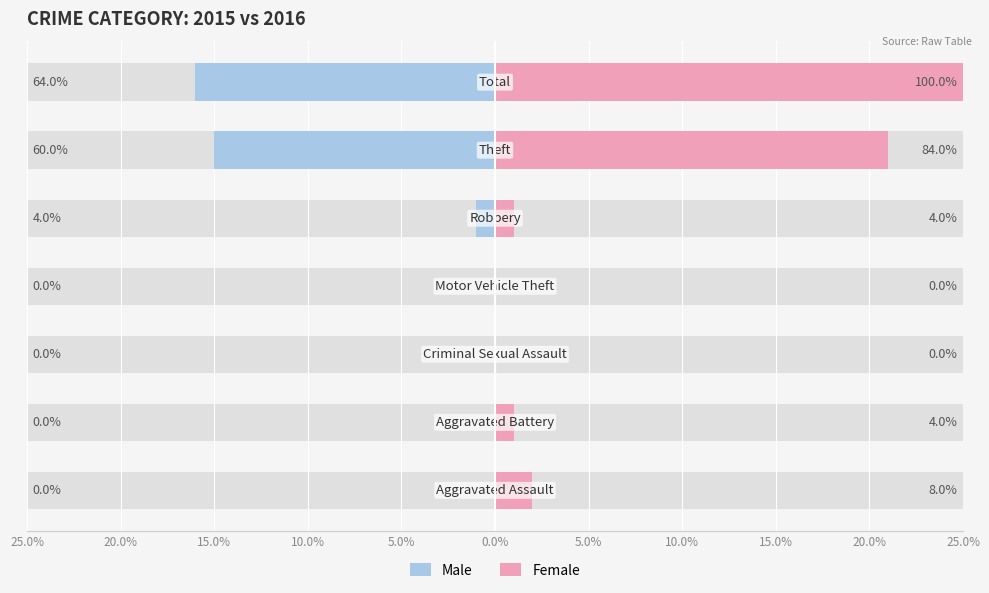

Rank the series by their maximum value, from lowest to highest.

Male, Female